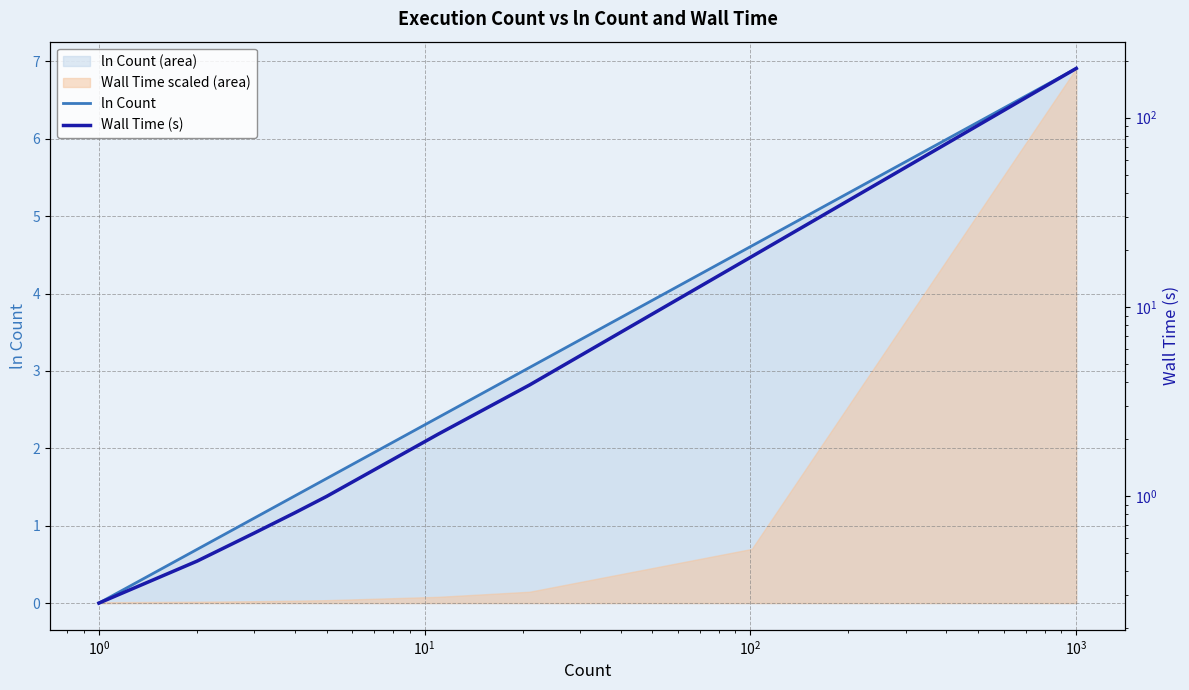

Rank the series at $\mathdefault{10^{1}}$ from highest to lowest value.

ln Count, Wall Time (s)